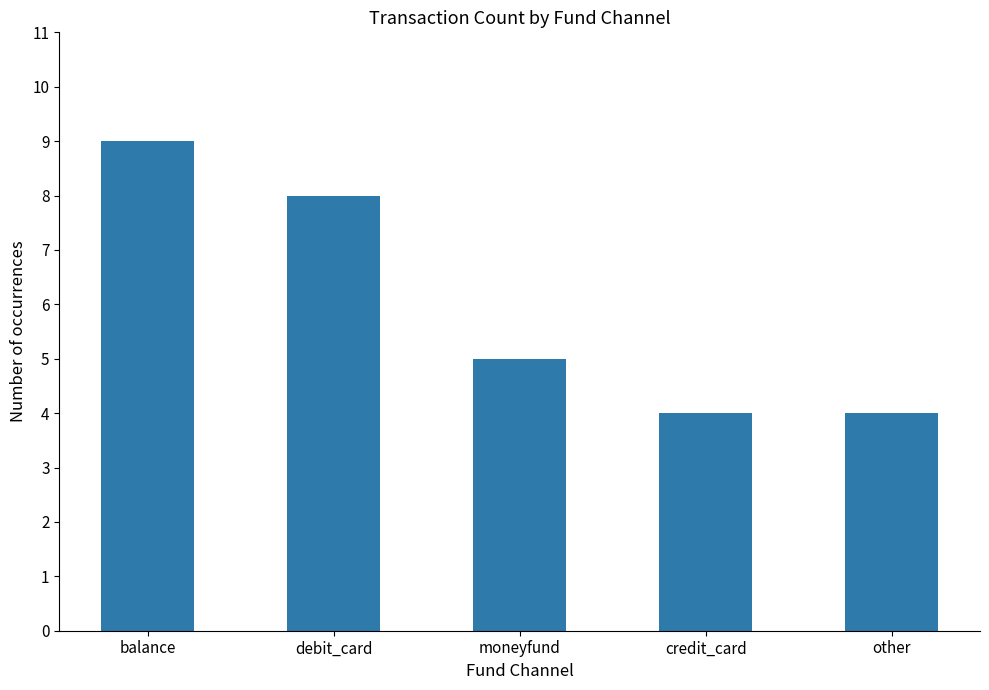

What is the minimum value shown in the chart?

4